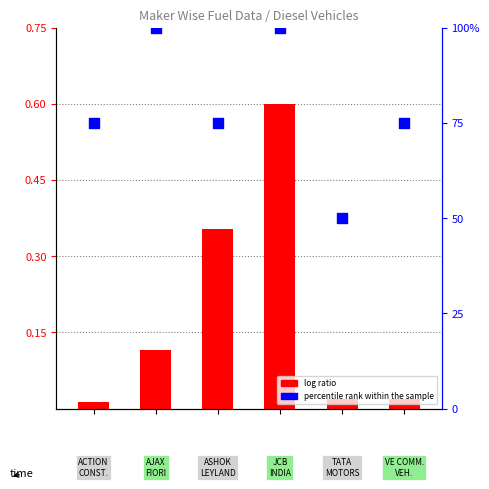

At which category is the sum across all series the highest?

3